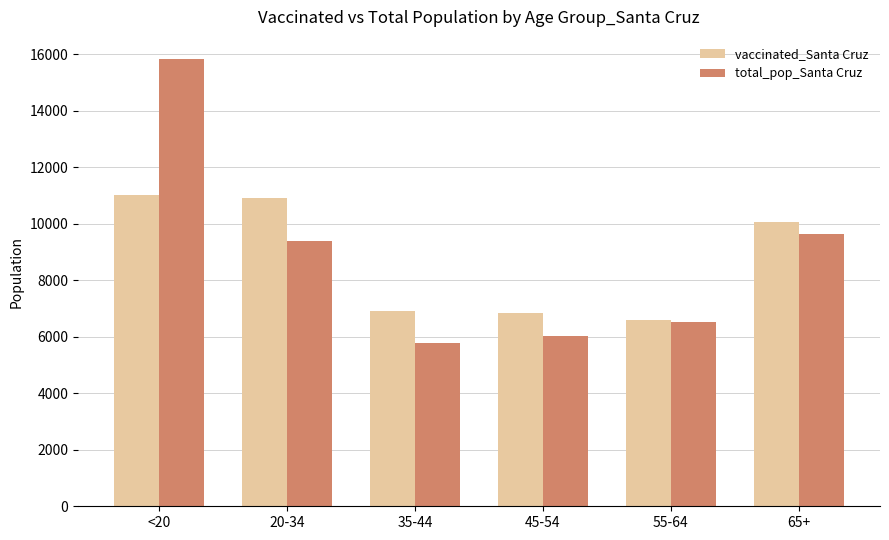

Is the value of total_pop_Santa Cruz at 65+ greater than the value of vaccinated_Santa Cruz at 65+?

No